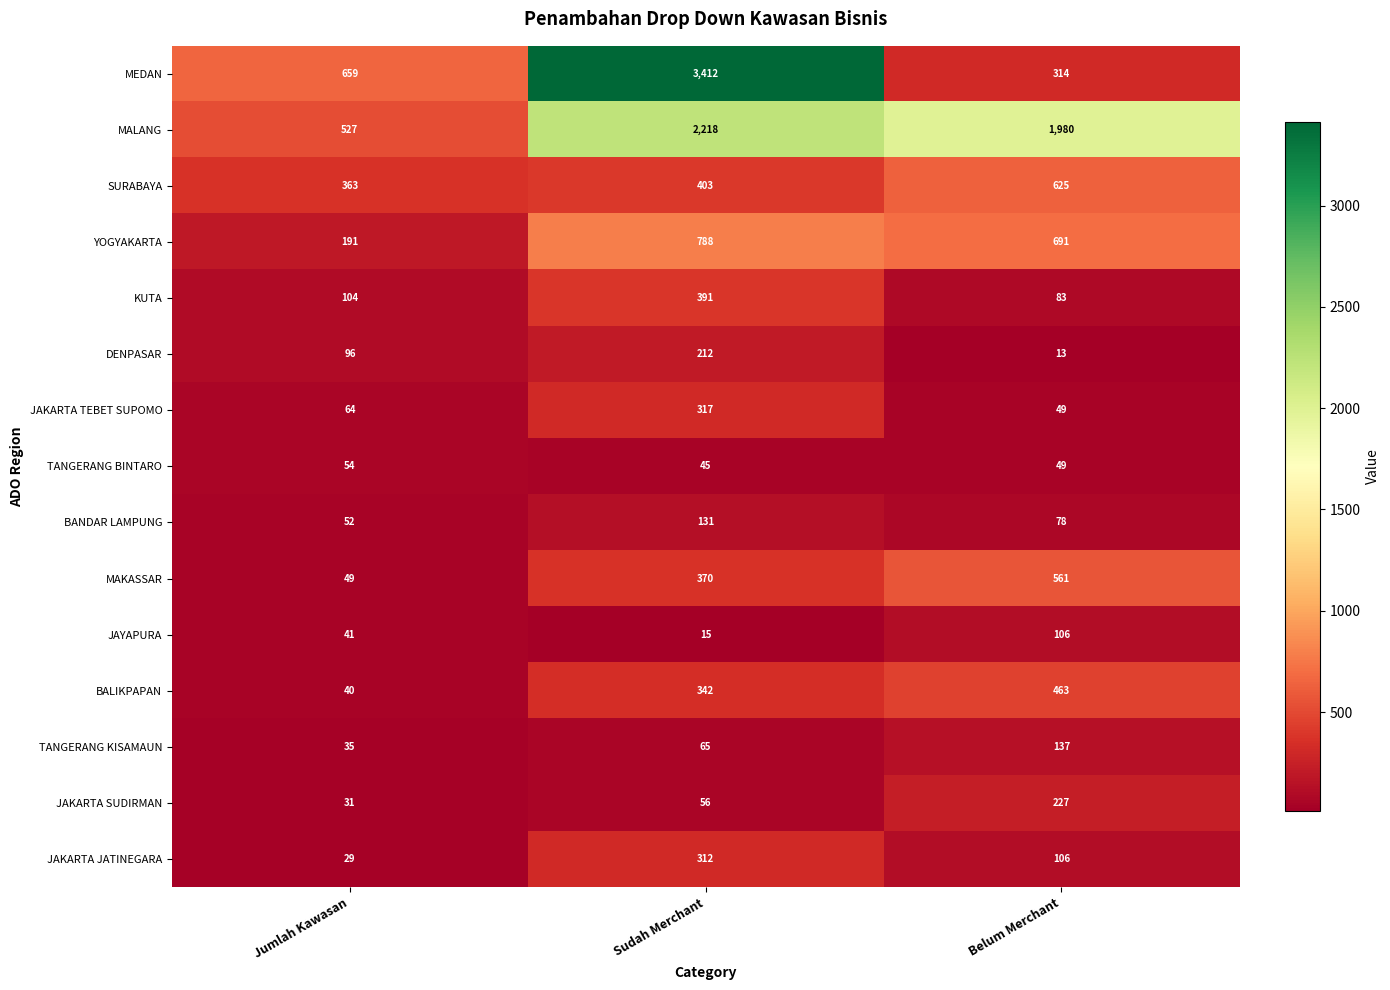

How many series are shown in this chart?

15